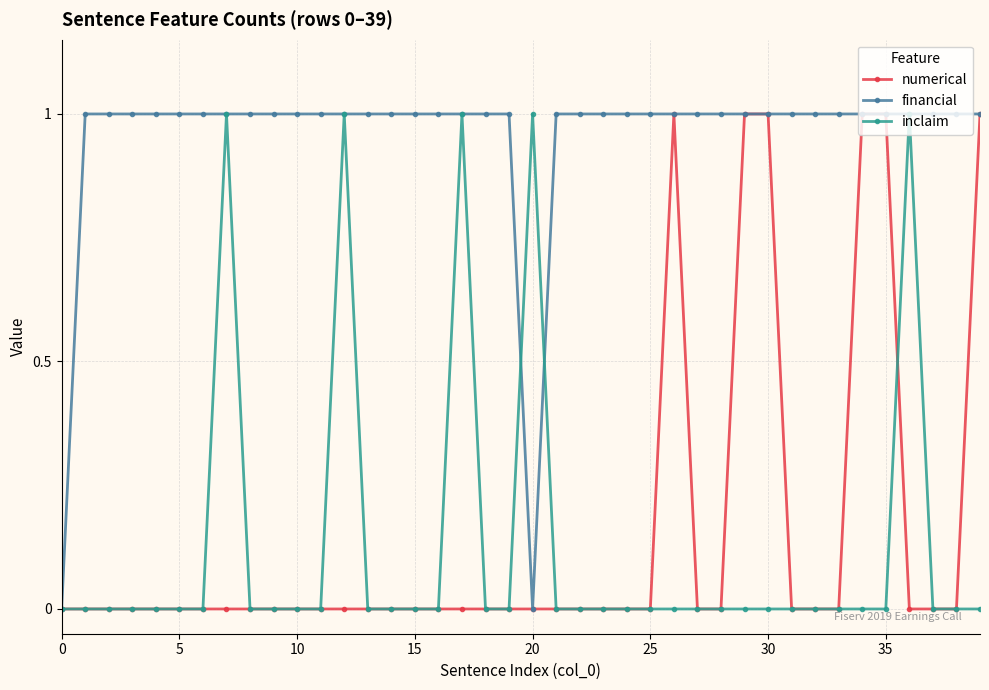

What are all the series names shown in the legend?

numerical, financial, inclaim